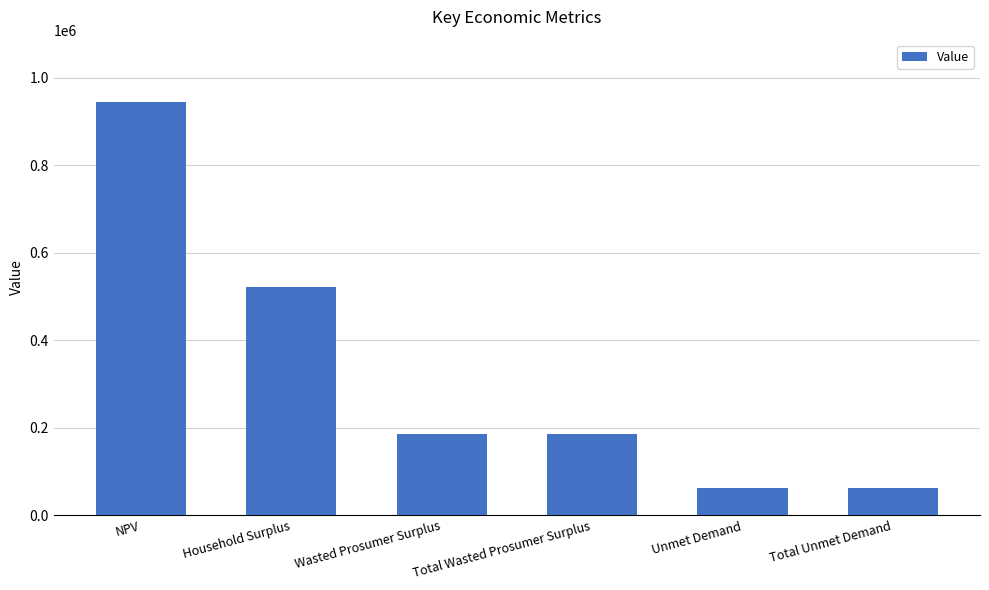

What is the label of the 3rd bar from the left?

Wasted Prosumer Surplus